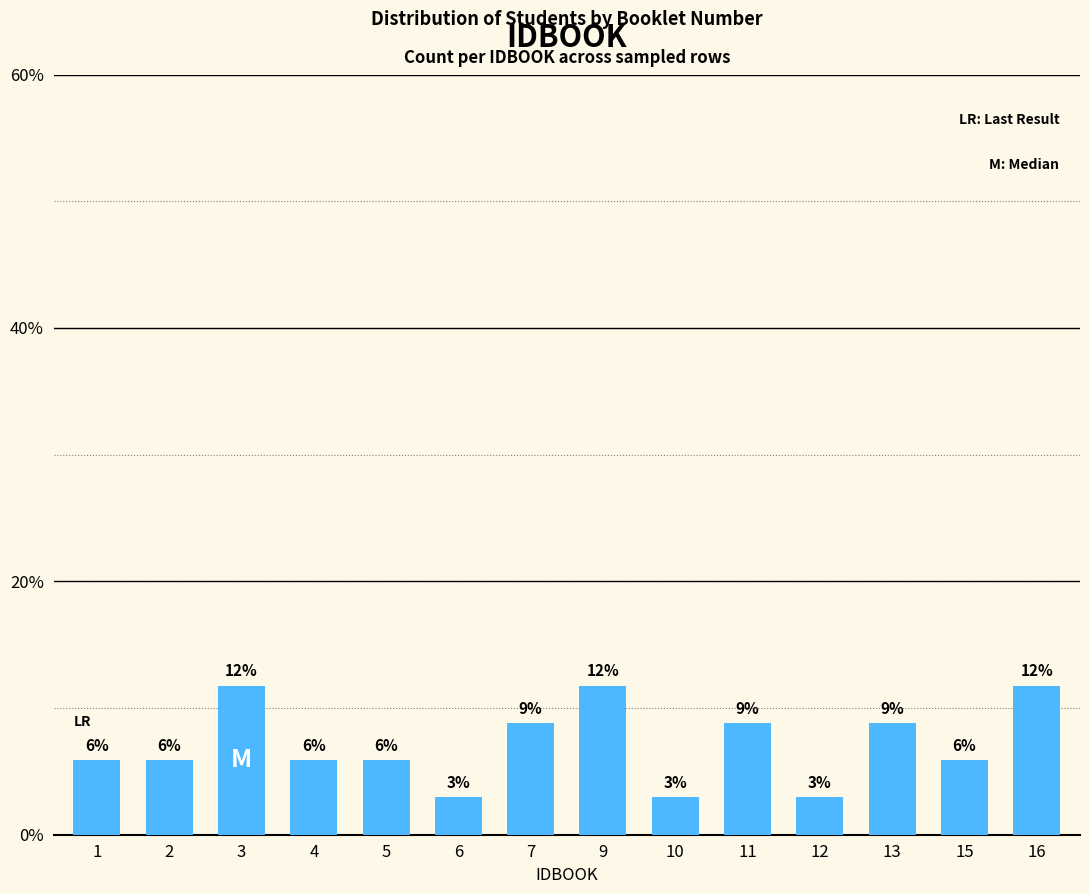

What is the sum of the values at 4 and 2?

11.8